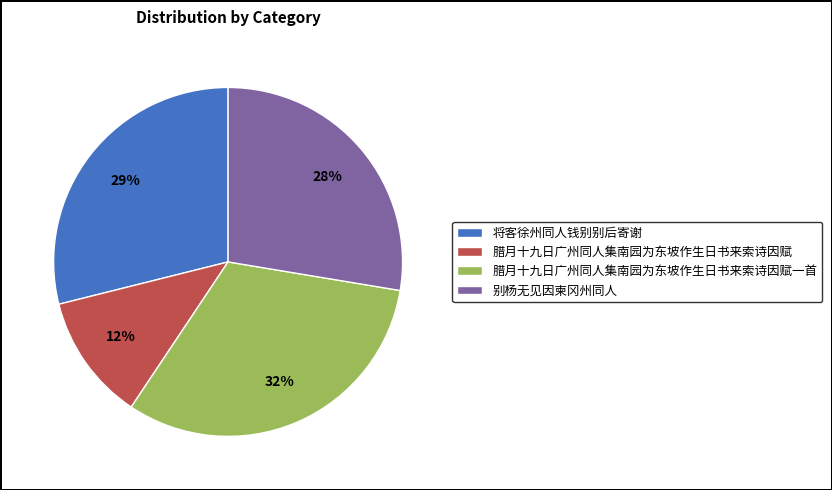

Is there any slice that represents more than half of the pie?

No